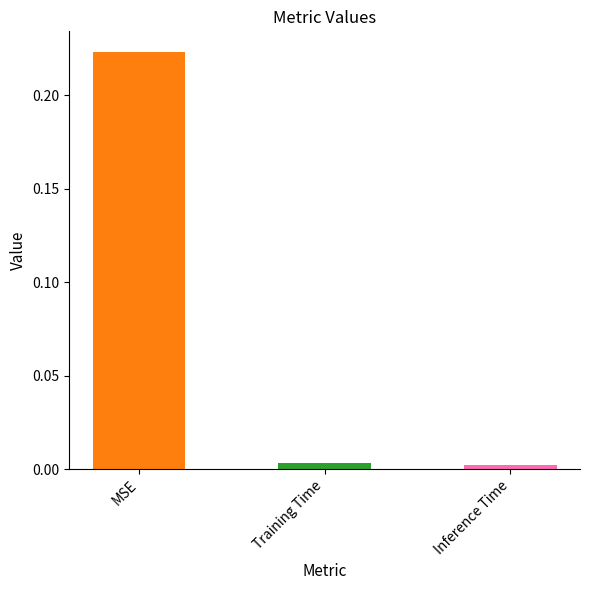

Which label corresponds to the largest value in the chart?

MSE